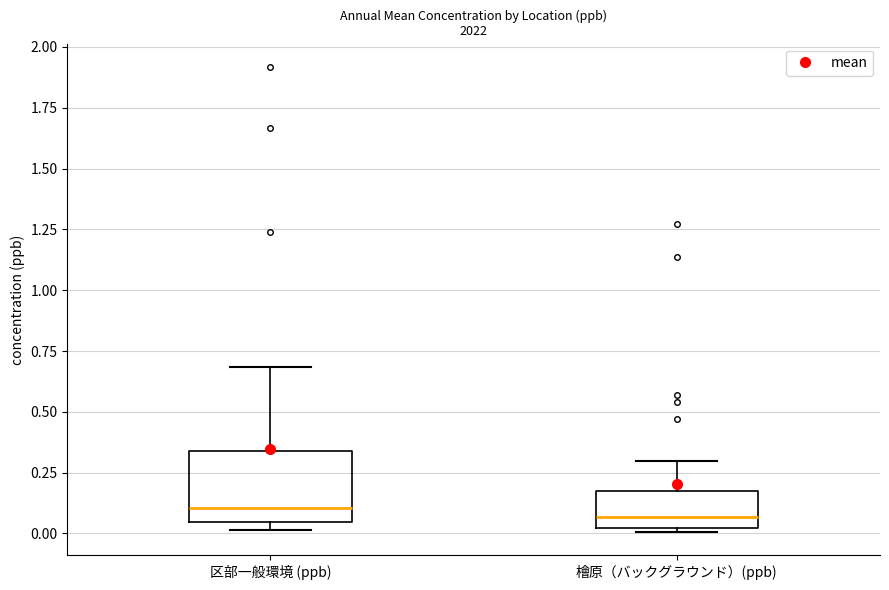

Reading left to right, read every box against the y-axis: the position of its median line, the range the box covers, and the ends of its whiskers. The values are not printed on the chart, so give them approximately, as read against the axis.

区部一般環境 (ppb): median 0.10, box 0.05 to 0.35, whiskers 0.00 to 0.70
檜原（バックグラウンド）(ppb): median 0.05, box 0.00 to 0.20, whiskers 0.00 (just below the box's lower edge) to 0.30